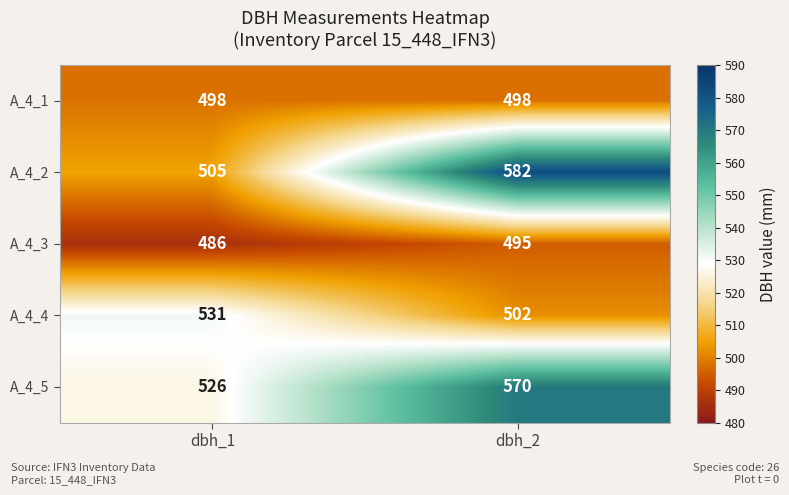

At which category does the chart reach its minimum across all series?

dbh_1